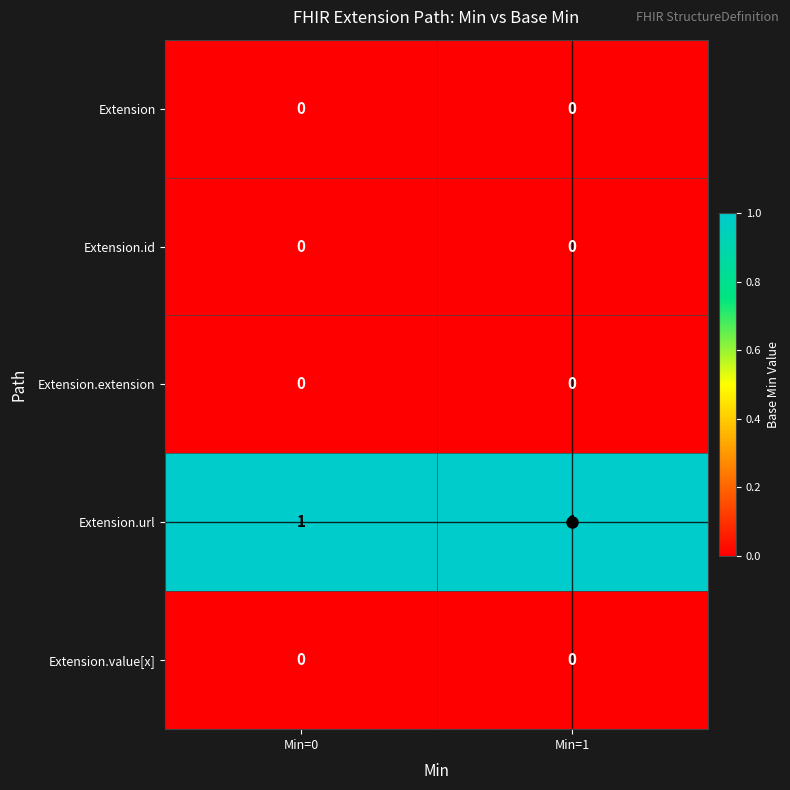

The value of Extension.id at Min=1 is 0. True or false?

True